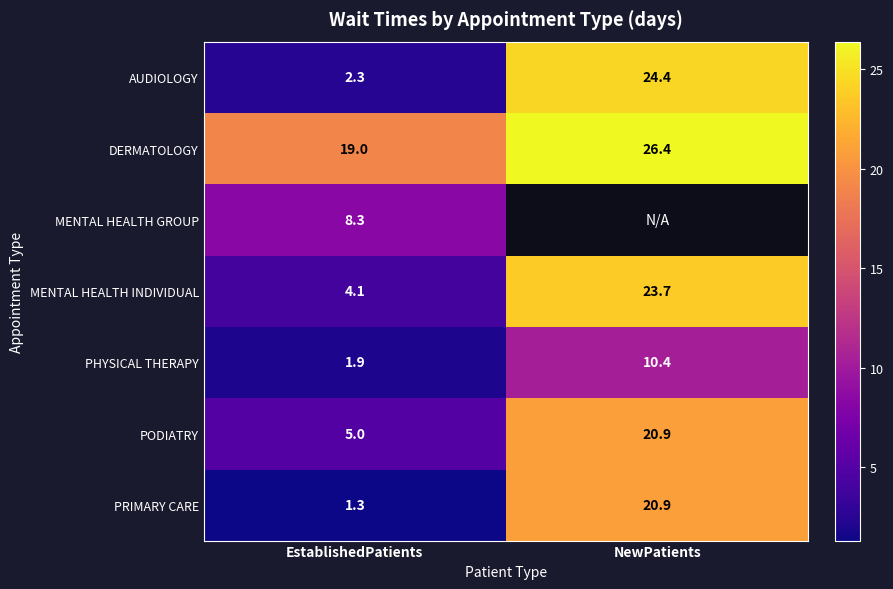

Is it true that DERMATOLOGY equals 26.4 at NewPatients?

True